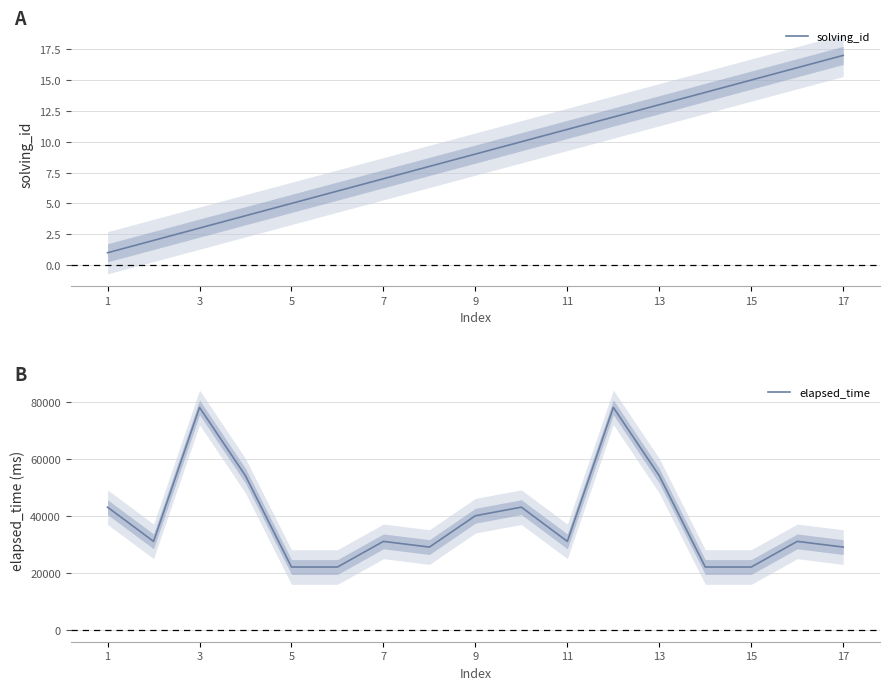

What is the maximum value shown in the chart?

78000